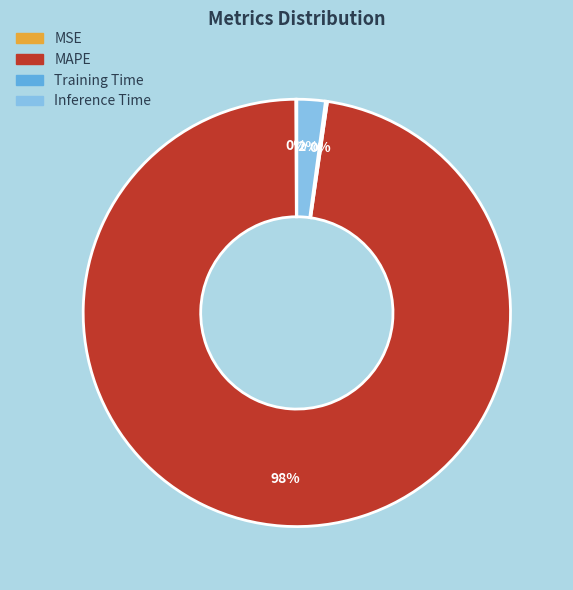

Which category accounts for the majority?

MAPE